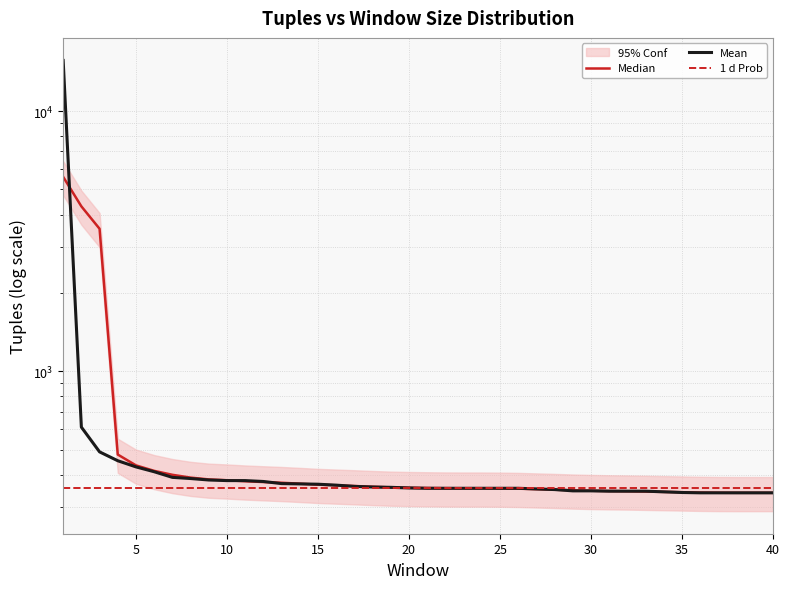

Reading right to left, what are all the values shown in this chart?

341	341	341	341	341	342	344	346	346	346	347	347	351	353	355	355	355	355	355	355	356	358	359	361	365	368	369	370	377	380	380	382	387	391	411	429	453	490	610	15671